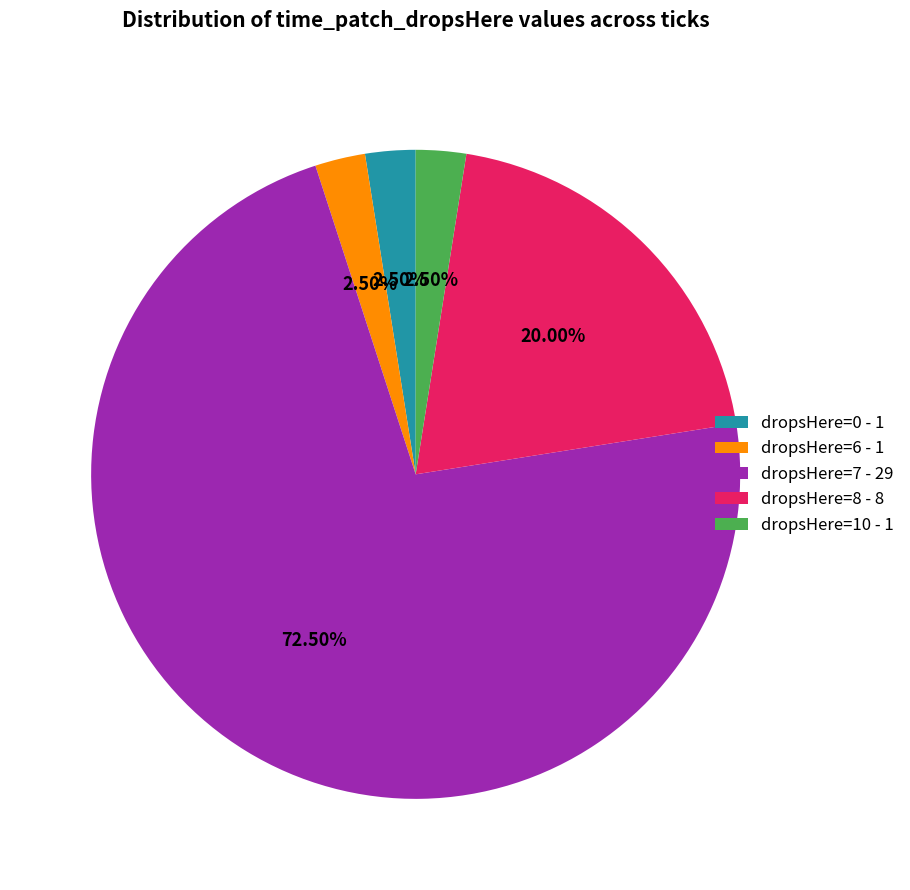

To the nearest percent, what is the difference between the largest and smallest slice percentages?

70%